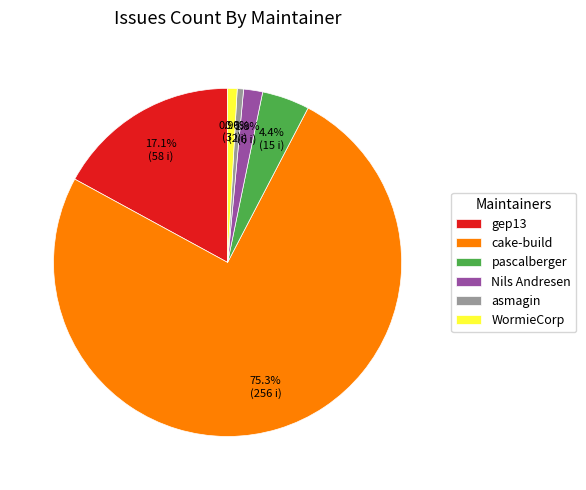

To the nearest percent, what is the difference between the largest and smallest slice percentages?

75%